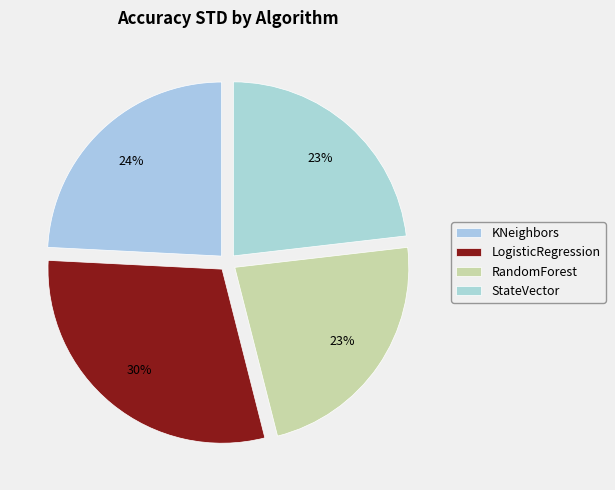

Which has a higher value, LogisticRegression or StateVector?

LogisticRegression